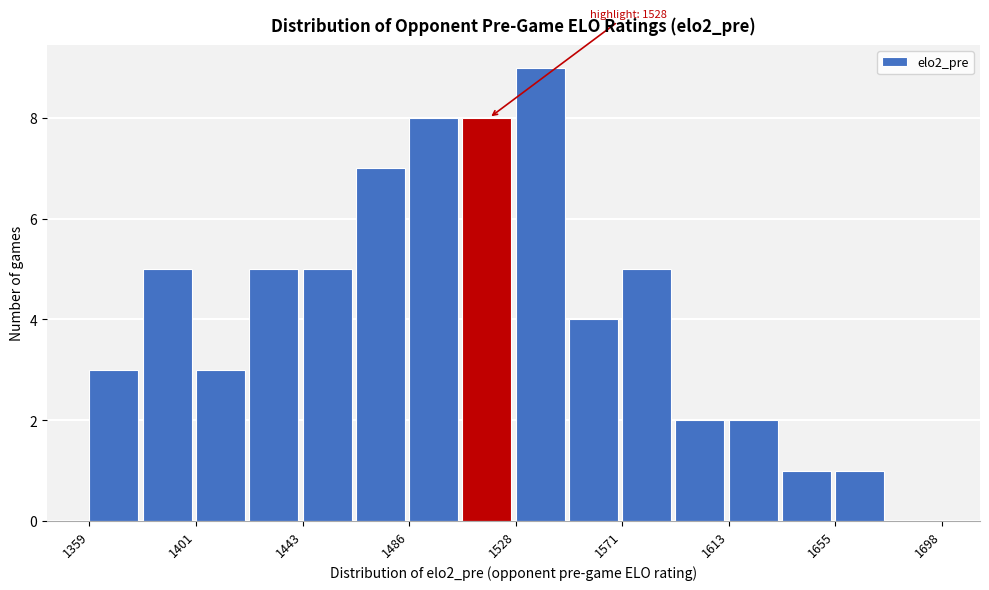

Which range on the x-axis has the tallest bar?

1530 to 1550